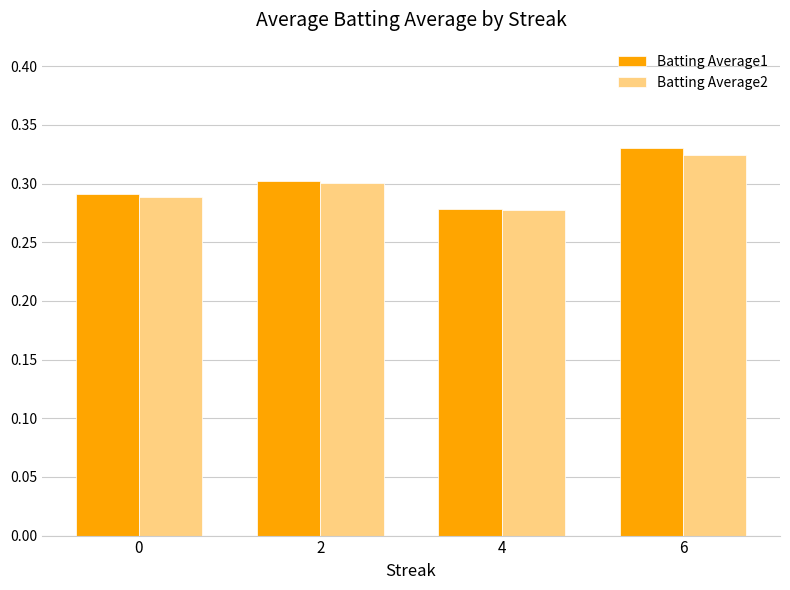

The value of Batting Average1 at 0 is 0.4. True or false?

False